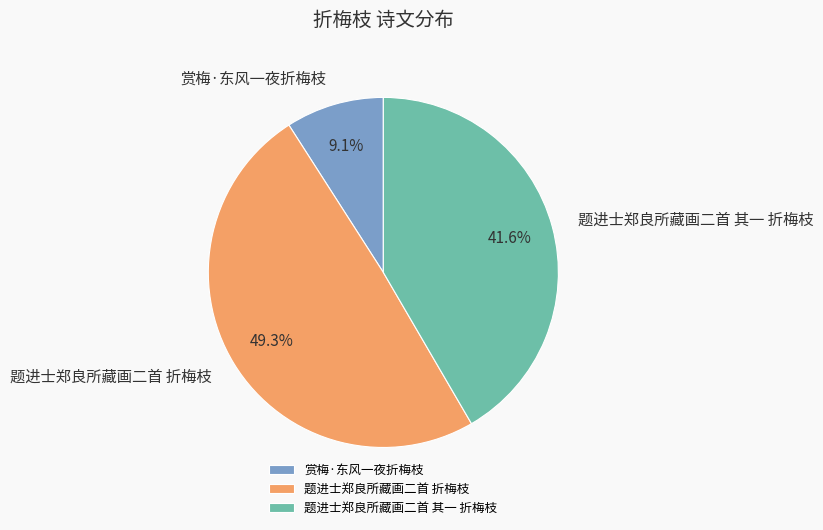

Combined, what portion of the pie is 赏梅·东风一夜折梅枝 and 题进士郑良所藏画二首 折梅枝?

58.4%